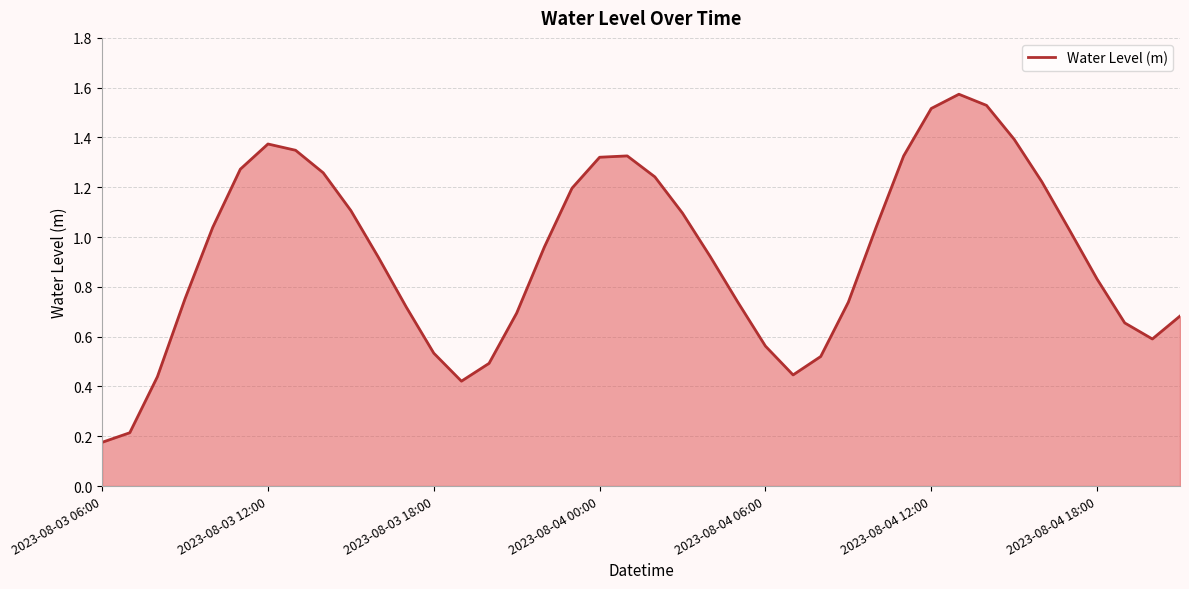

How many interior local valleys (lower than both neighbors) does the data have?

3